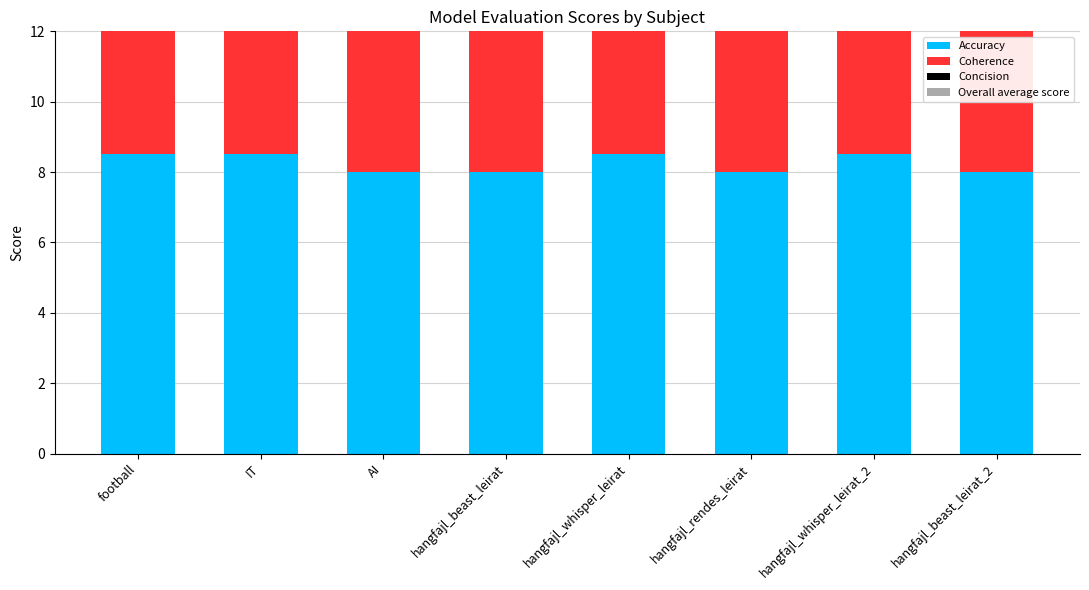

How many distinct data groups are displayed?

4